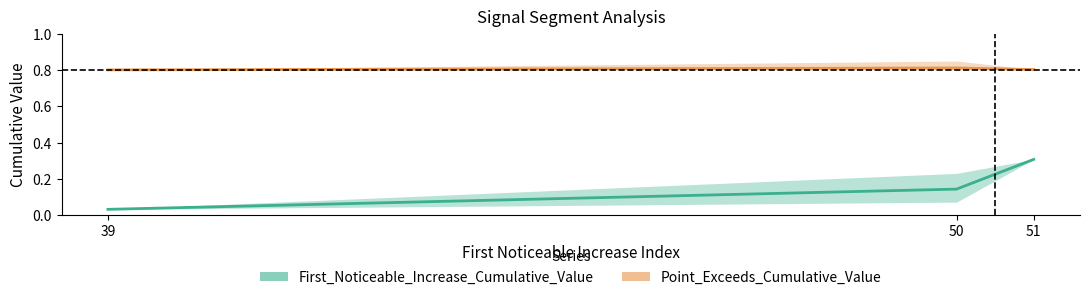

How many lines are shown in the chart?

2